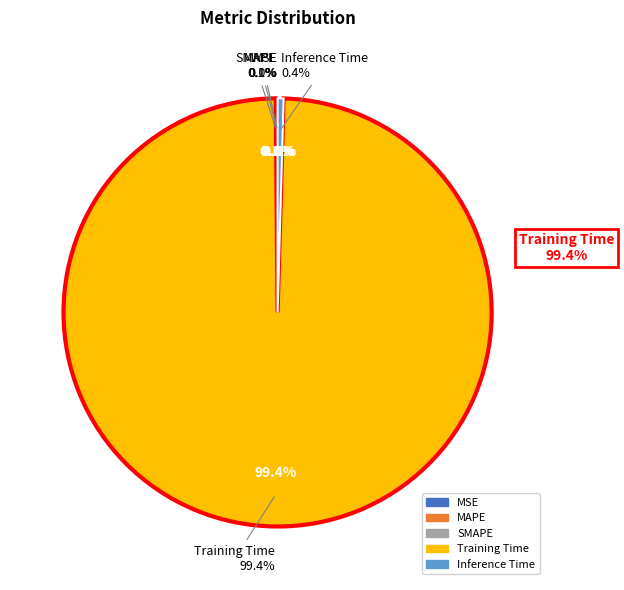

Is there a majority slice in this chart?

Yes